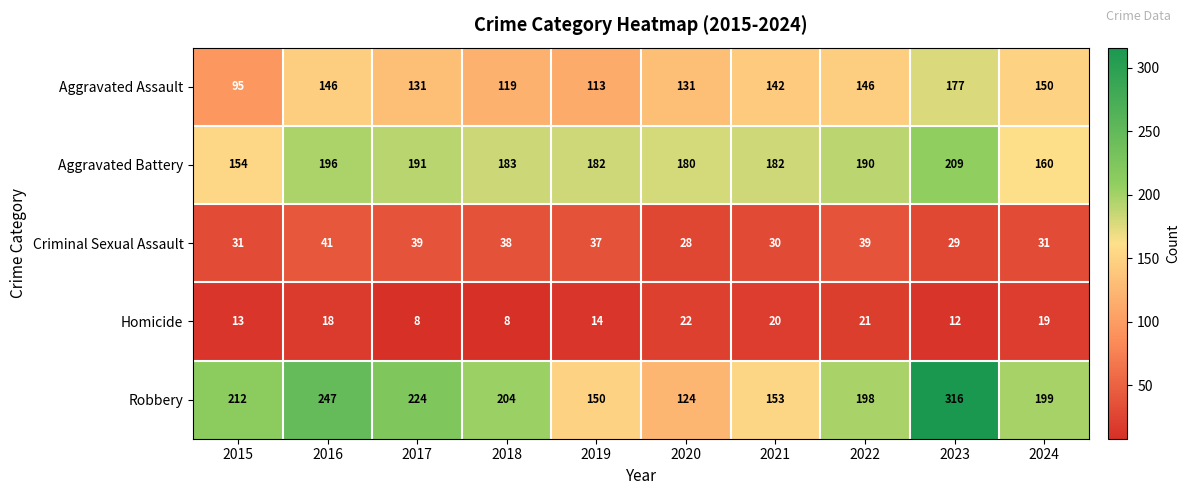

What is the sum of the Aggravated Battery values at 2023 and 2018?

392